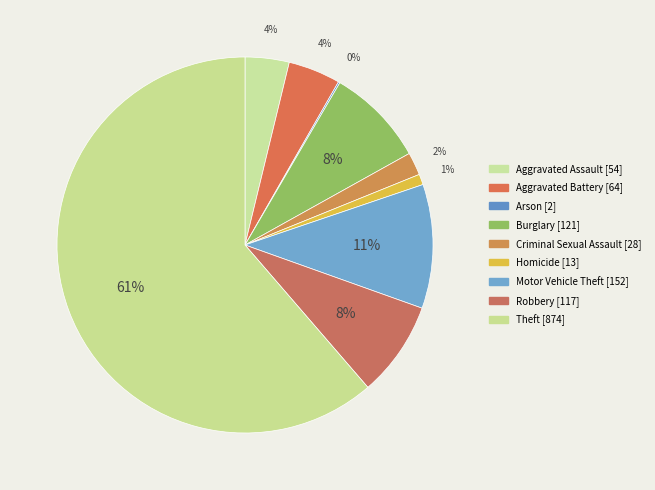

What percentage is the Burglary slice, to the nearest percent?

8%